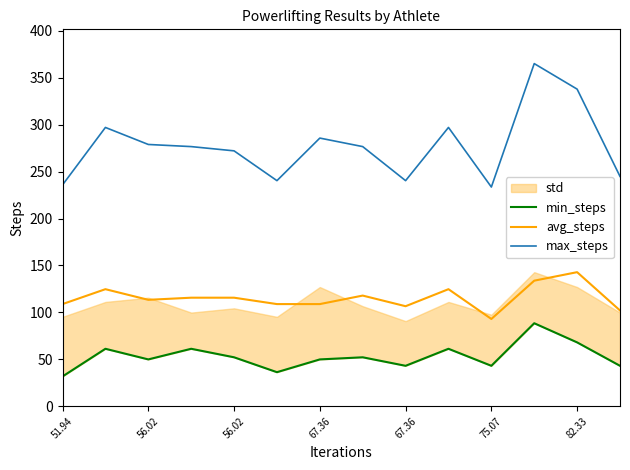

List the series in order of their overall mean, lowest first.

min_steps, avg_steps, max_steps